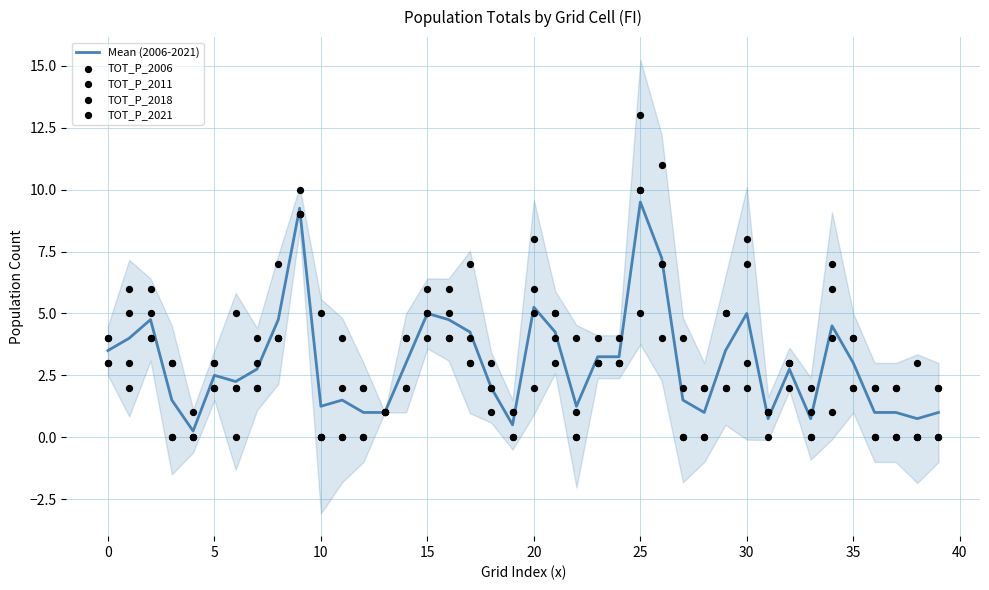

Which series contains the highest Y value?

TOT_P_2006